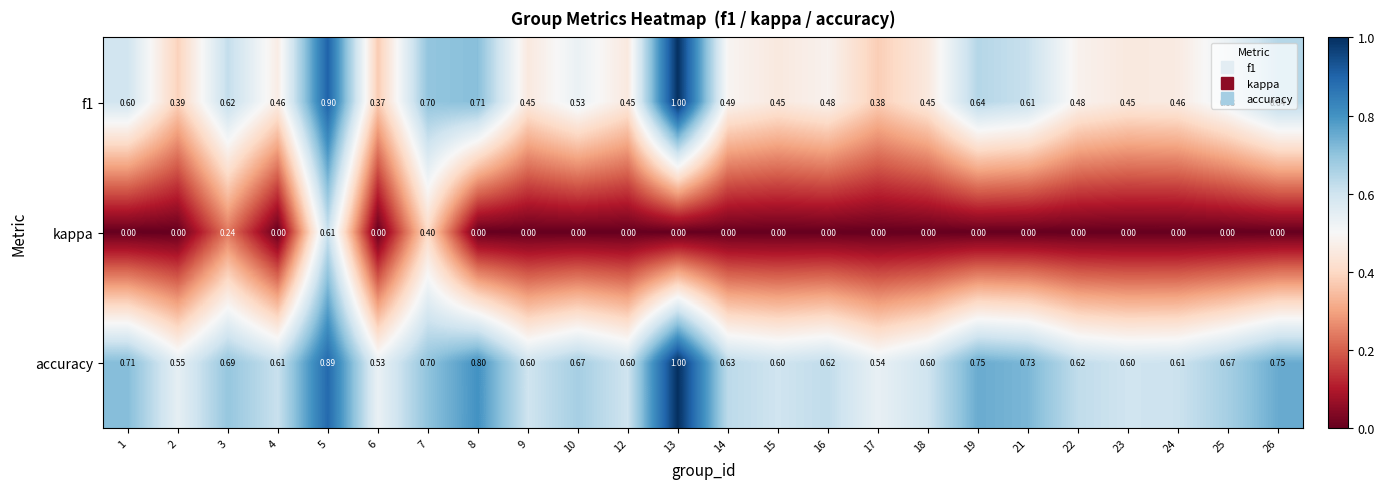

At how many categories does at least one series exceed 0?

24